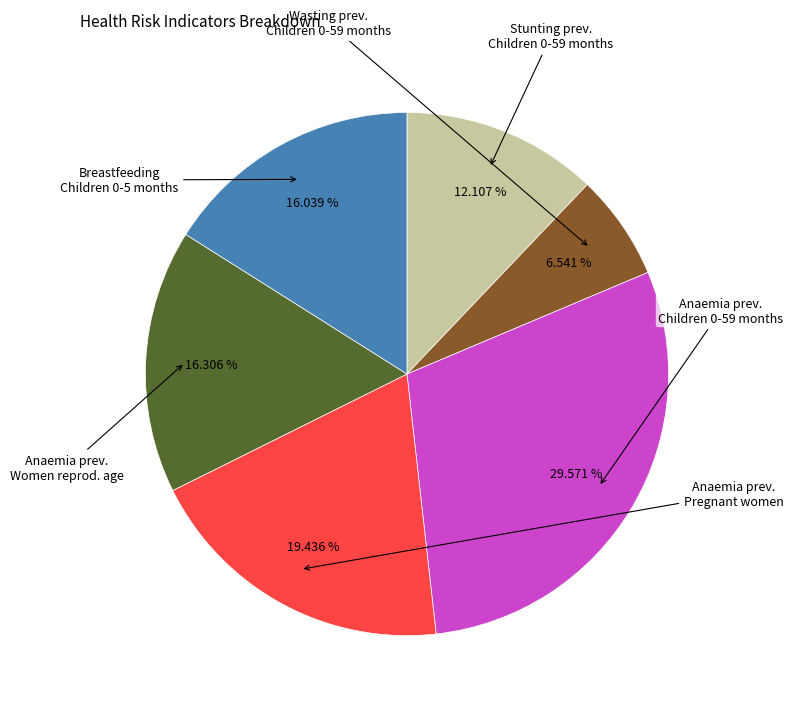

Is there a majority slice in this chart?

No